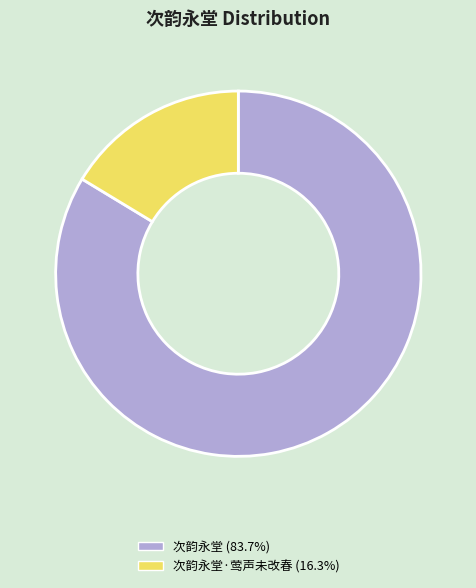

Is there any slice that represents more than half of the pie?

Yes